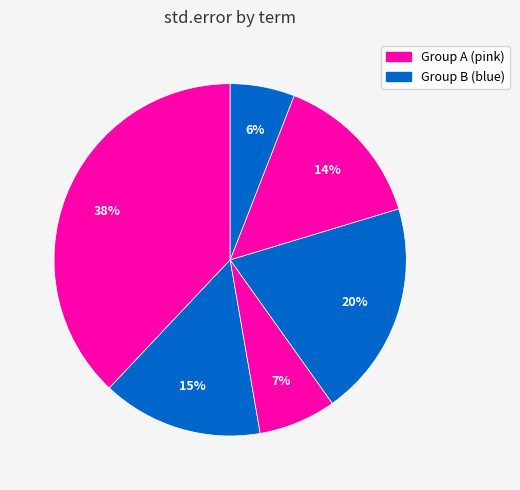

Count the number of slices in the pie.

6